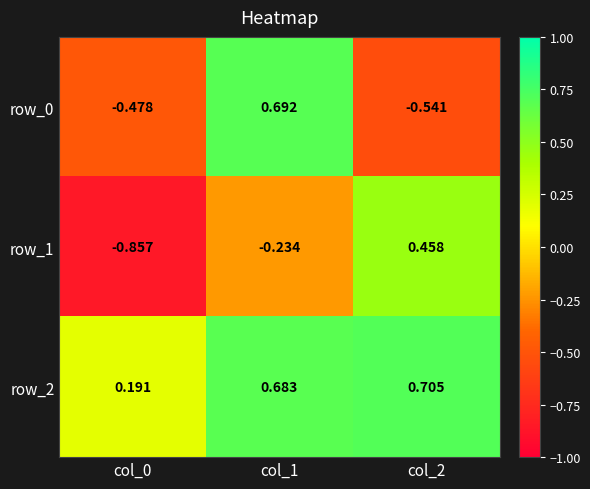

Where does the row_1 series first go above 0?

col_2